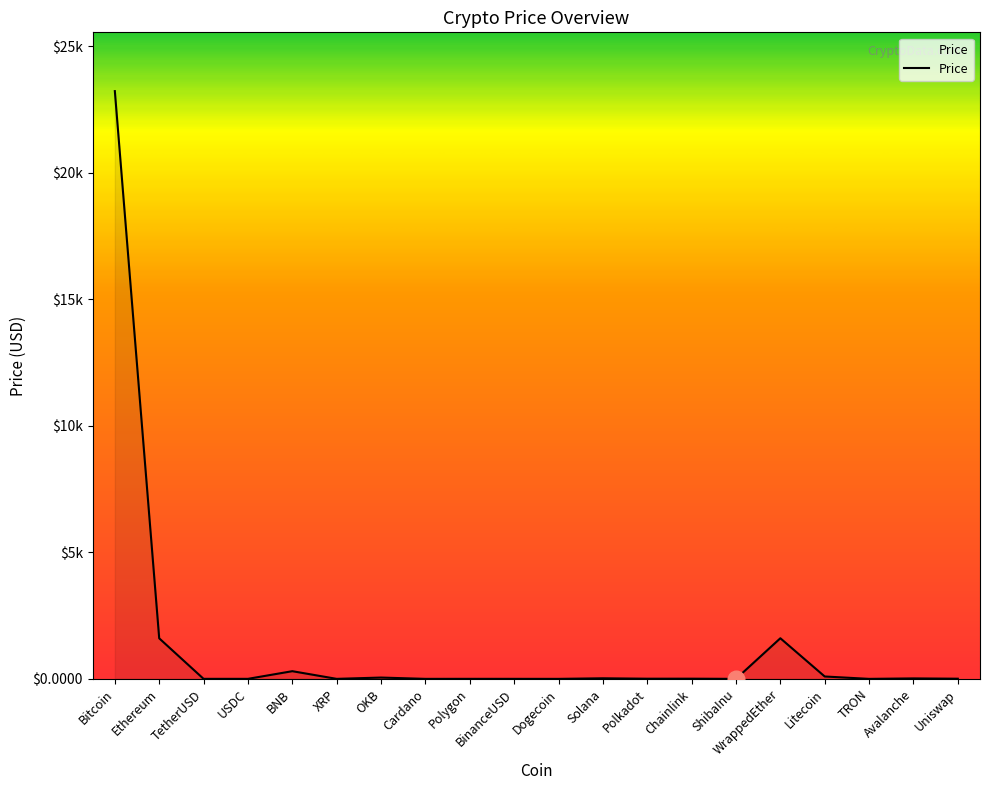

Between ShibaInu and Bitcoin, which is larger?

Bitcoin